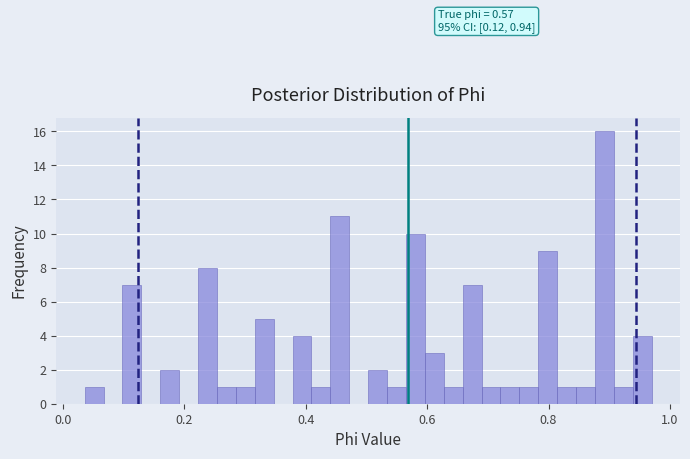

Around what value on the x-axis is the tallest bar? Give the approximate position of its centre, as read against the axis.

0.90